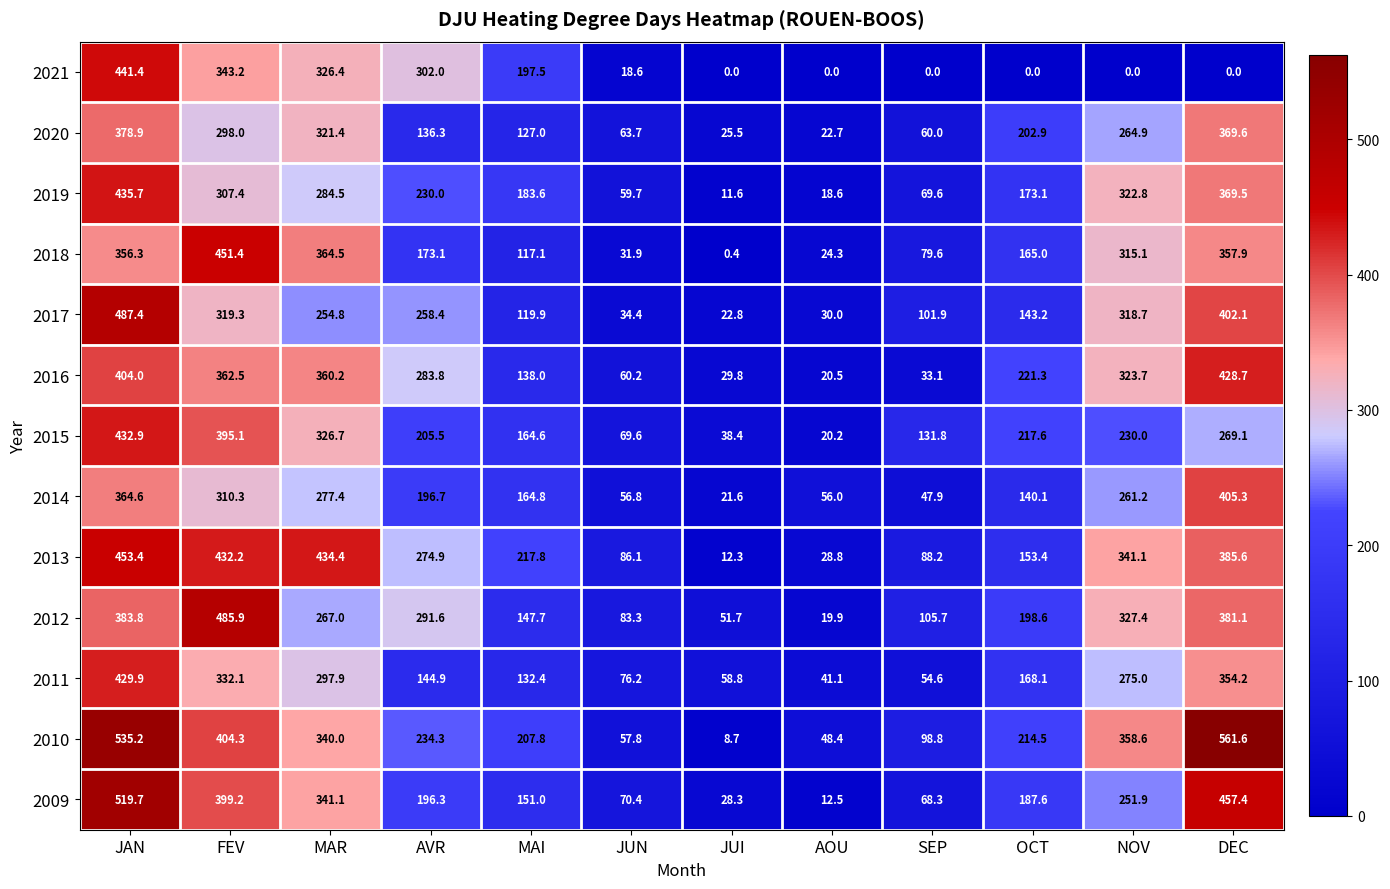

At how many categories does at least one series exceed 498?

2